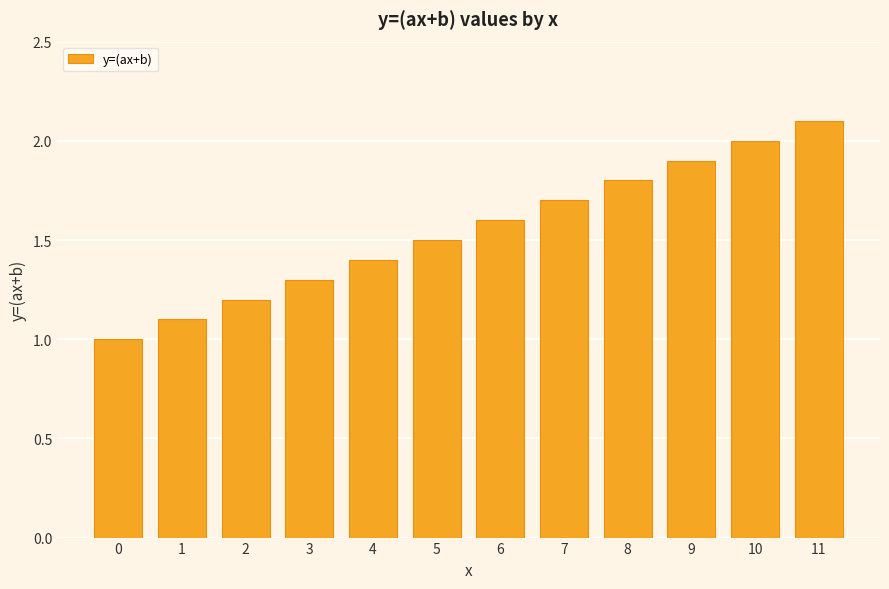

Rank the categories by value from highest to lowest.

11, 10, 9, 8, 7, 6, 5, 4, 3, 2, 1, 0